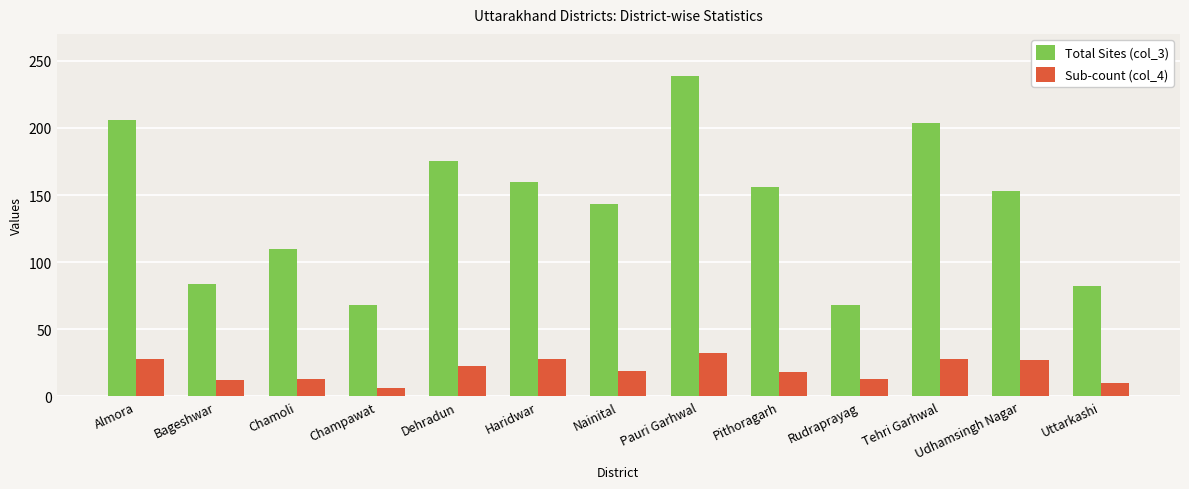

What is the total value across all series at Almora?

234